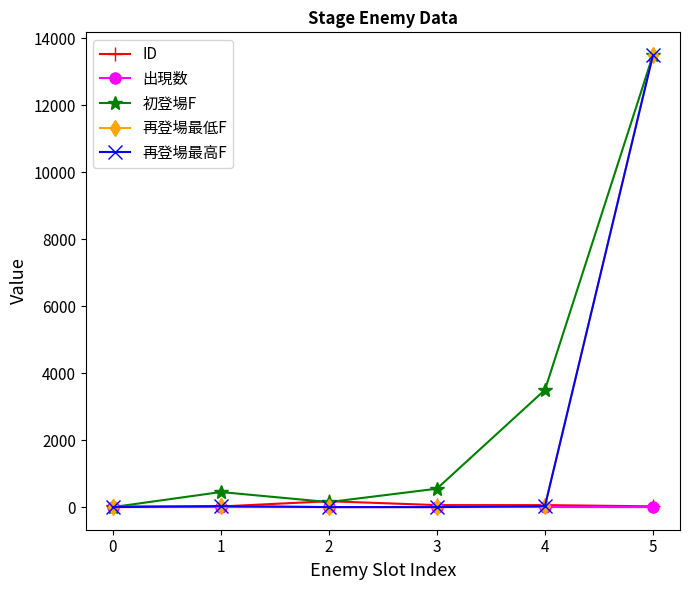

Which series has the widest spread of values?

初登場F